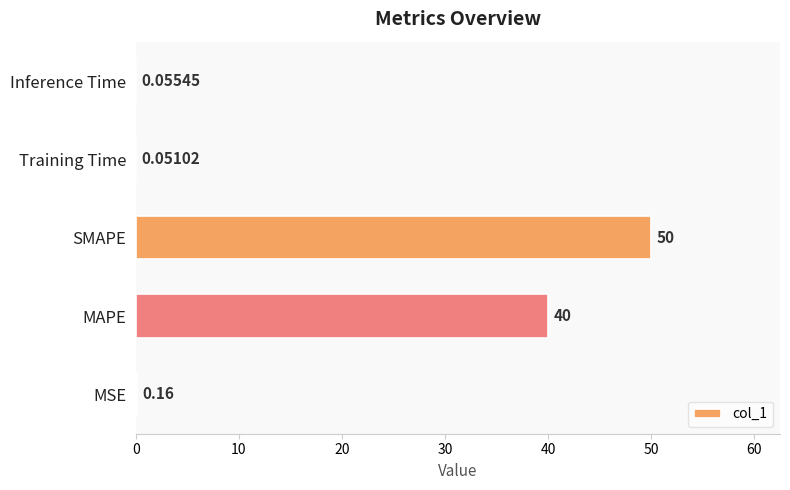

At which label is the value closest to 25?

MAPE